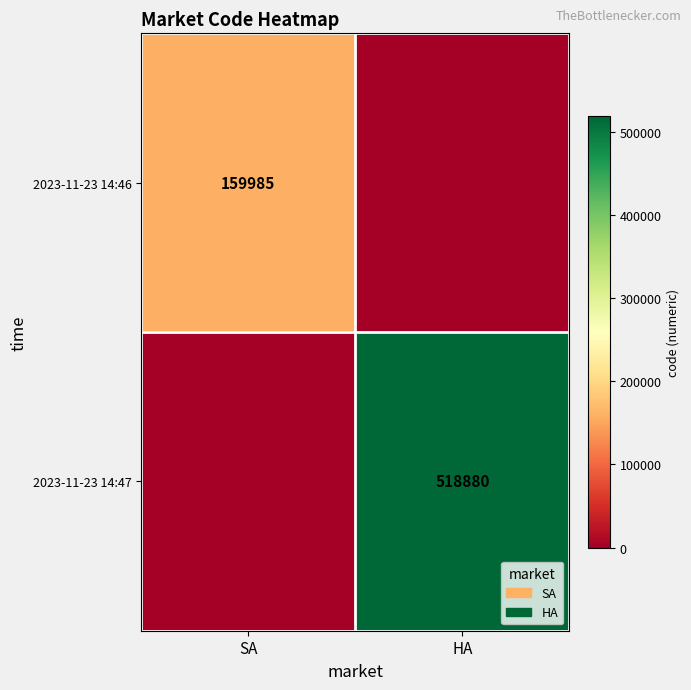

True or false: 2023-11-23 14:46 has a value of 43289 at SA.

False